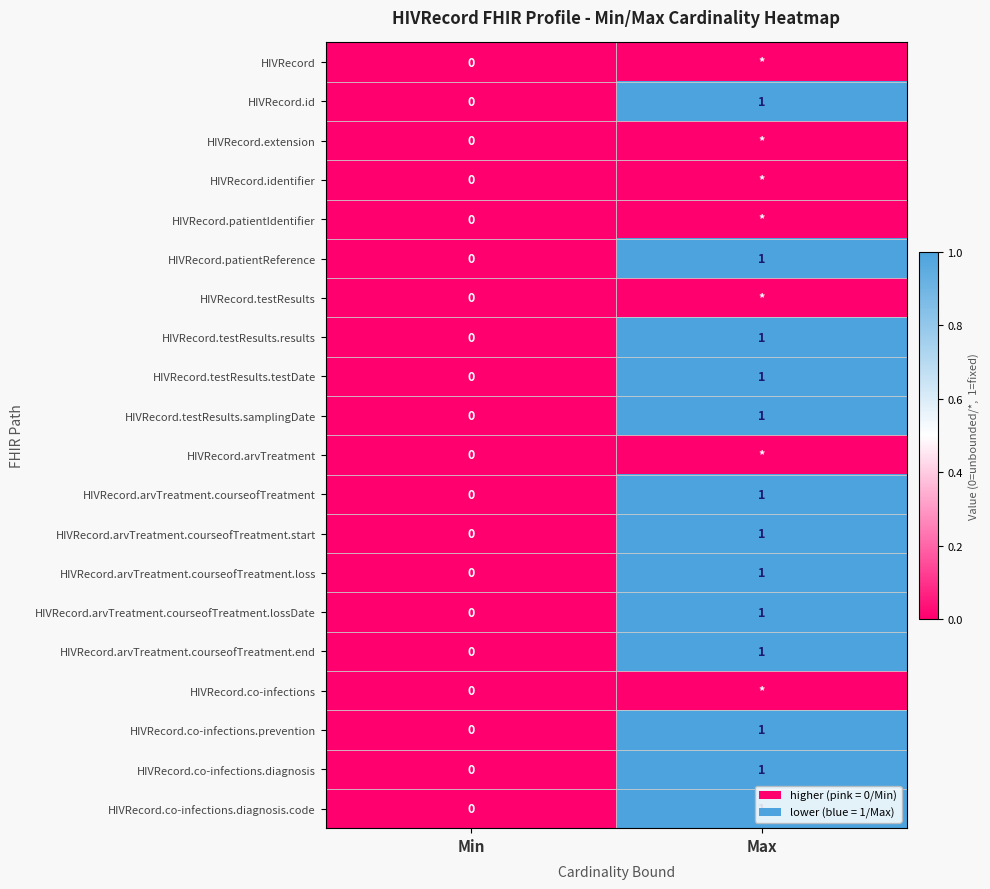

How many data points does each series have?

2